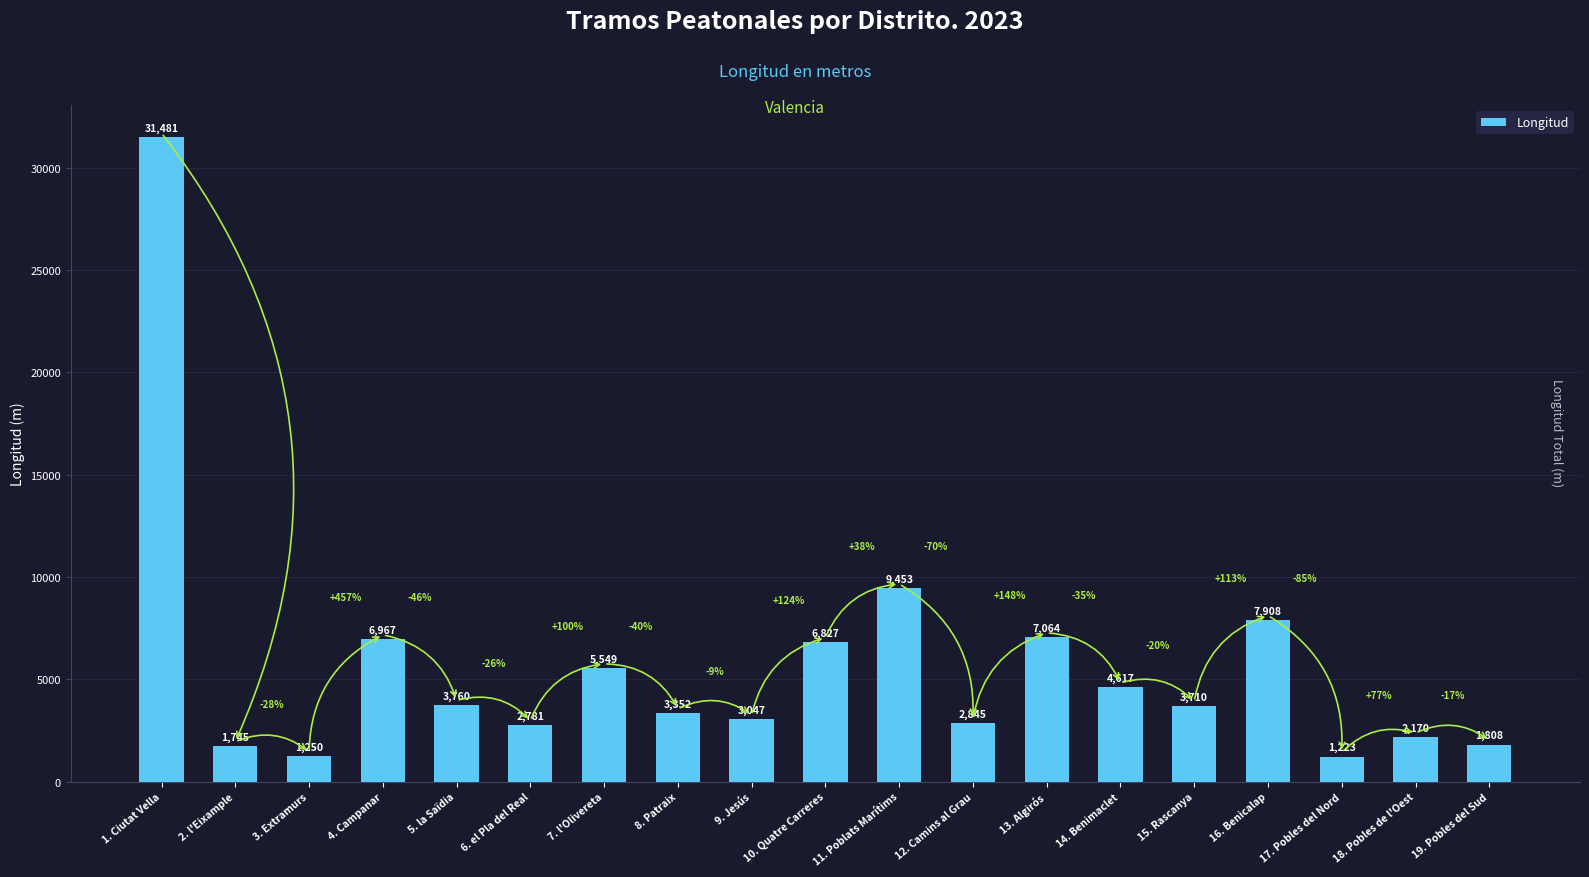

How many series are shown in this chart?

1